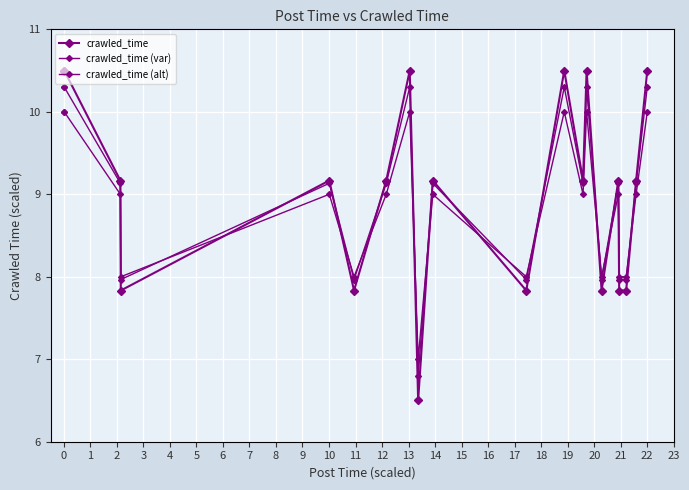

How many lines are shown in the chart?

3